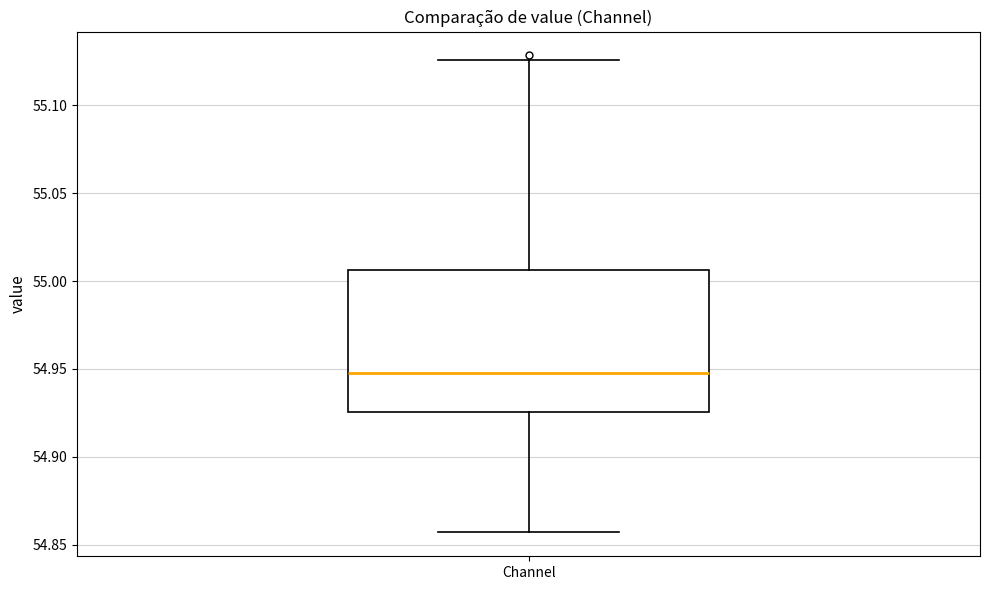

Transcribe this box plot: give where the median line is, the range the box spans, and where the two whiskers end, as read against the y-axis. The values are not printed on the chart, so give them approximately, as read against the axis.

median 54.950, box 54.925 to 55.005, whiskers 54.855 to 55.125